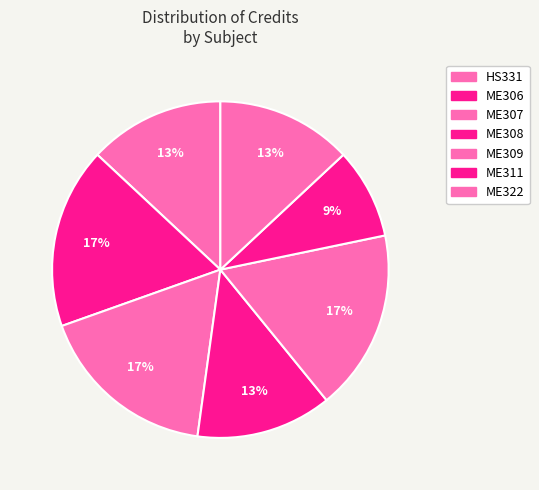

How many slices are in this pie chart?

7